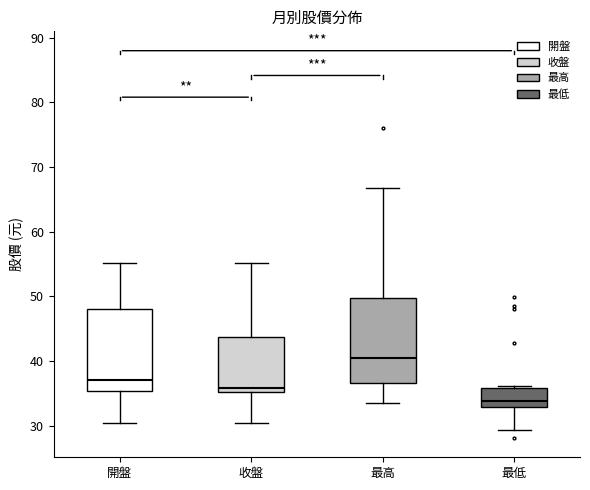

Which box has the lowest median line?

最低